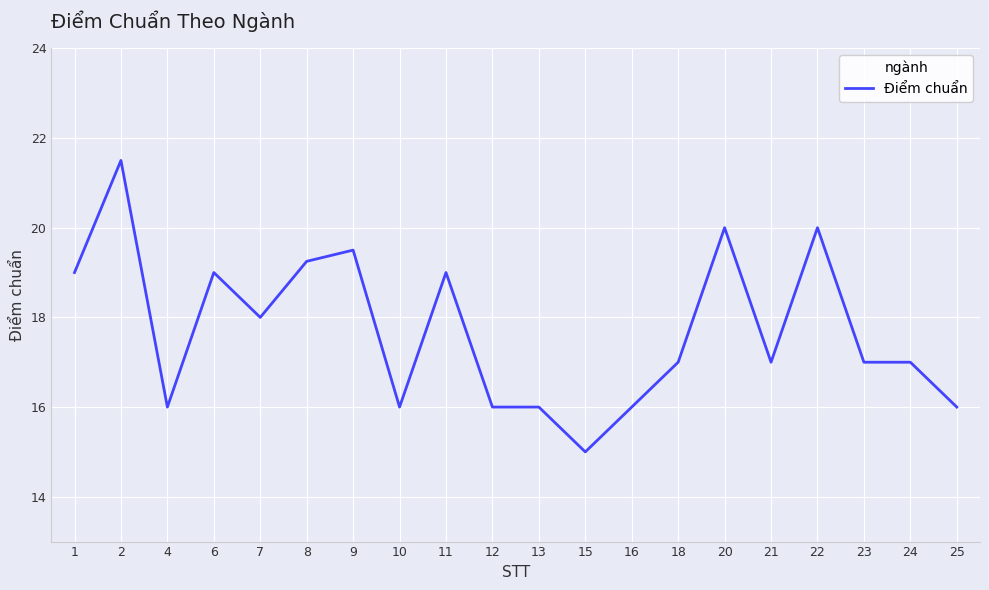

What is the ratio of the value at 10 to the value at 25?

1.0